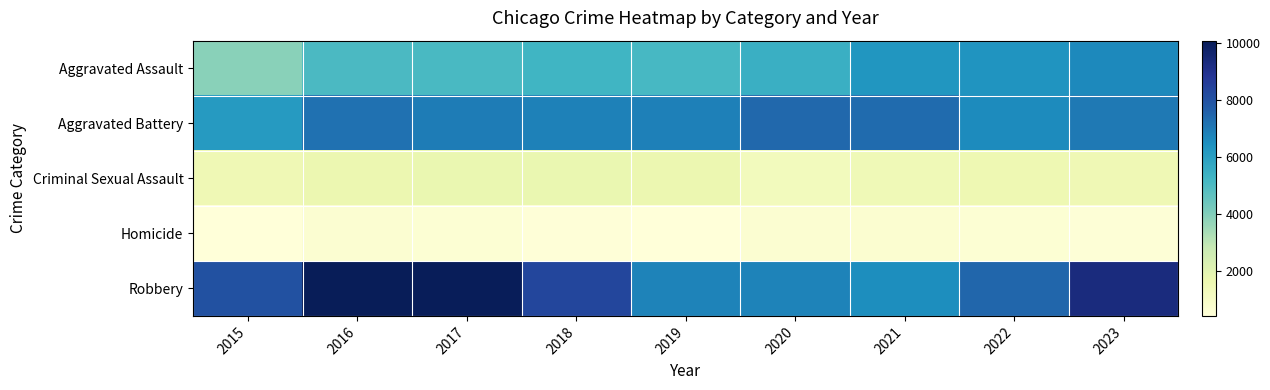

At 2020, list the series in order from largest to smallest.

Aggravated Battery, Robbery, Aggravated Assault, Criminal Sexual Assault, Homicide